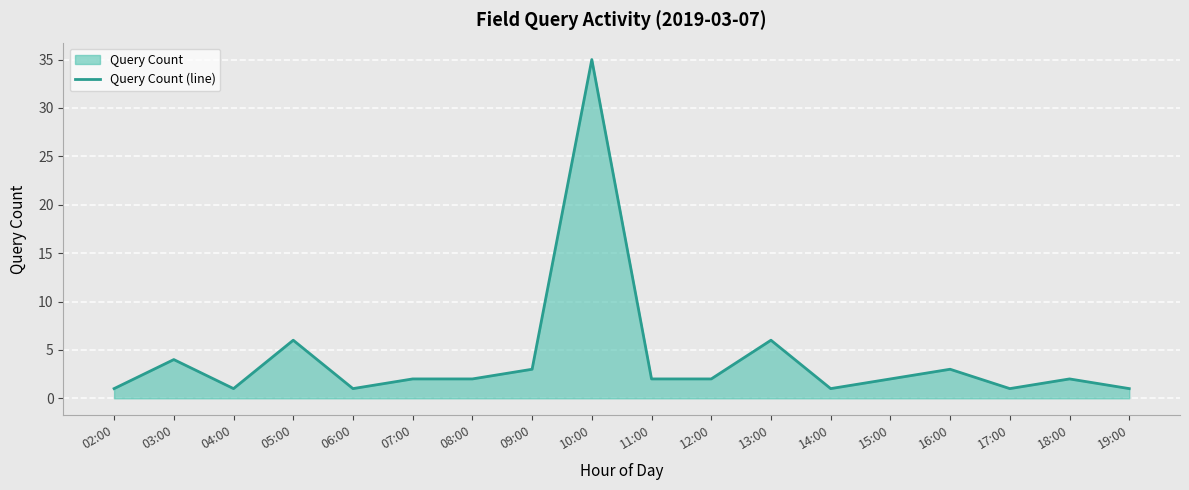

Rank the categories by value from lowest to highest.

02:00, 04:00, 06:00, 14:00, 17:00, 19:00, 07:00, 08:00, 11:00, 12:00, 15:00, 18:00, 09:00, 16:00, 03:00, 05:00, 13:00, 10:00